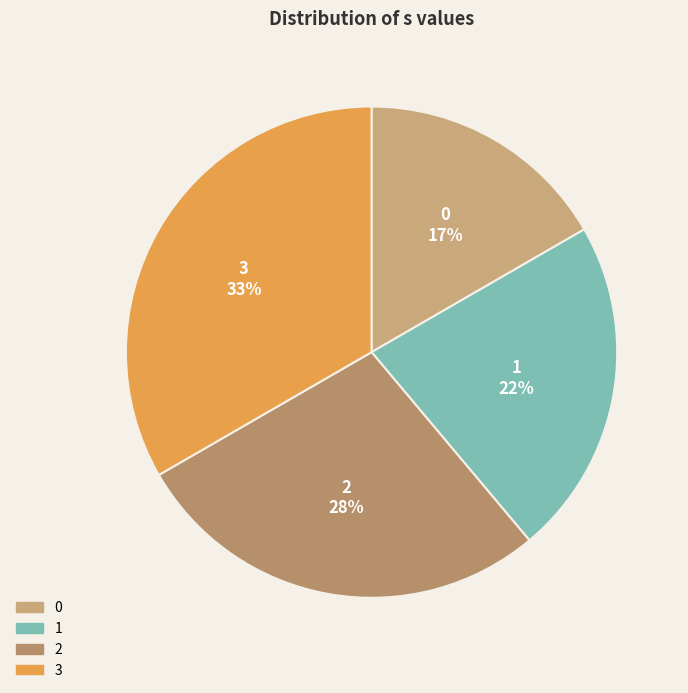

To the nearest percent, what percentage of the pie is 0?

17%